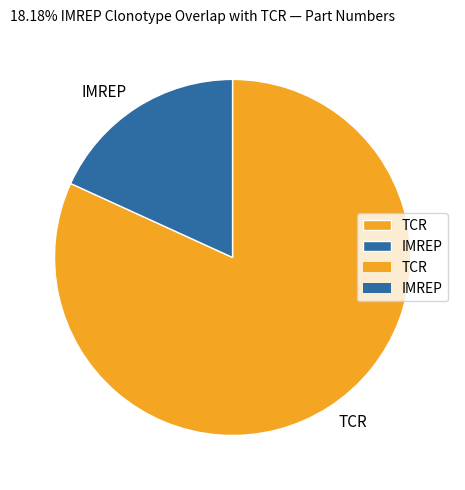

Count the number of slices in the pie.

2